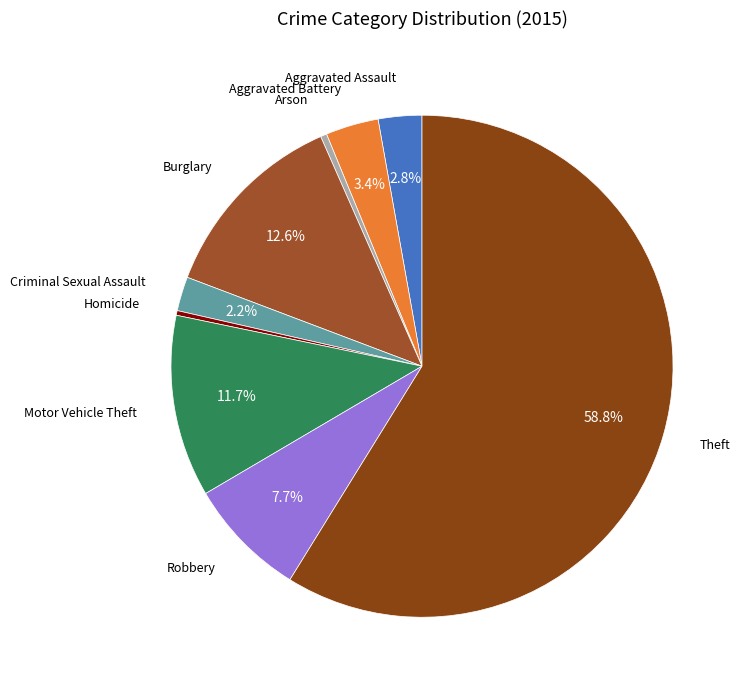

How many slices are in this pie chart?

9